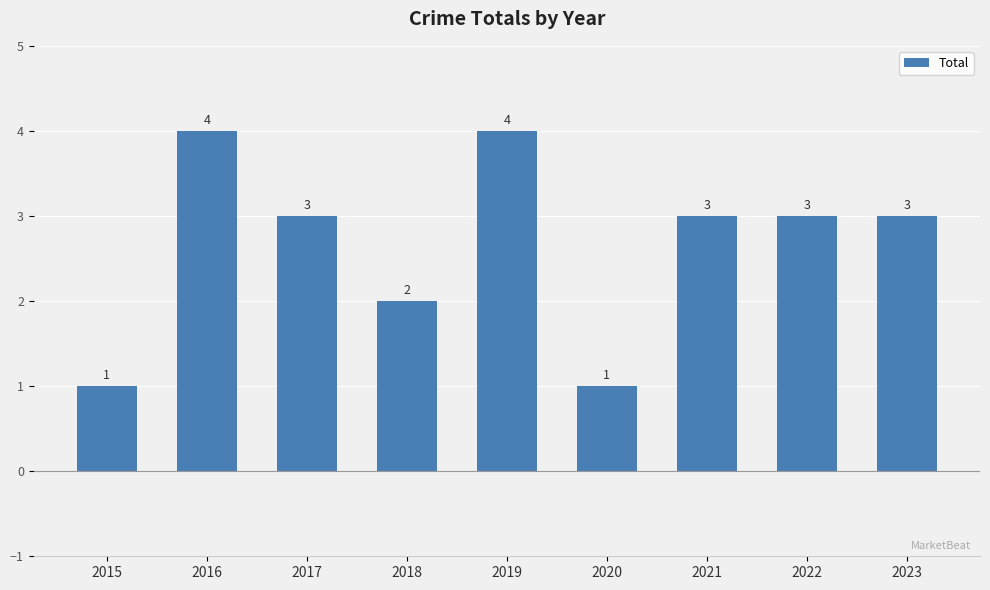

Does the chart contain any negative values?

No